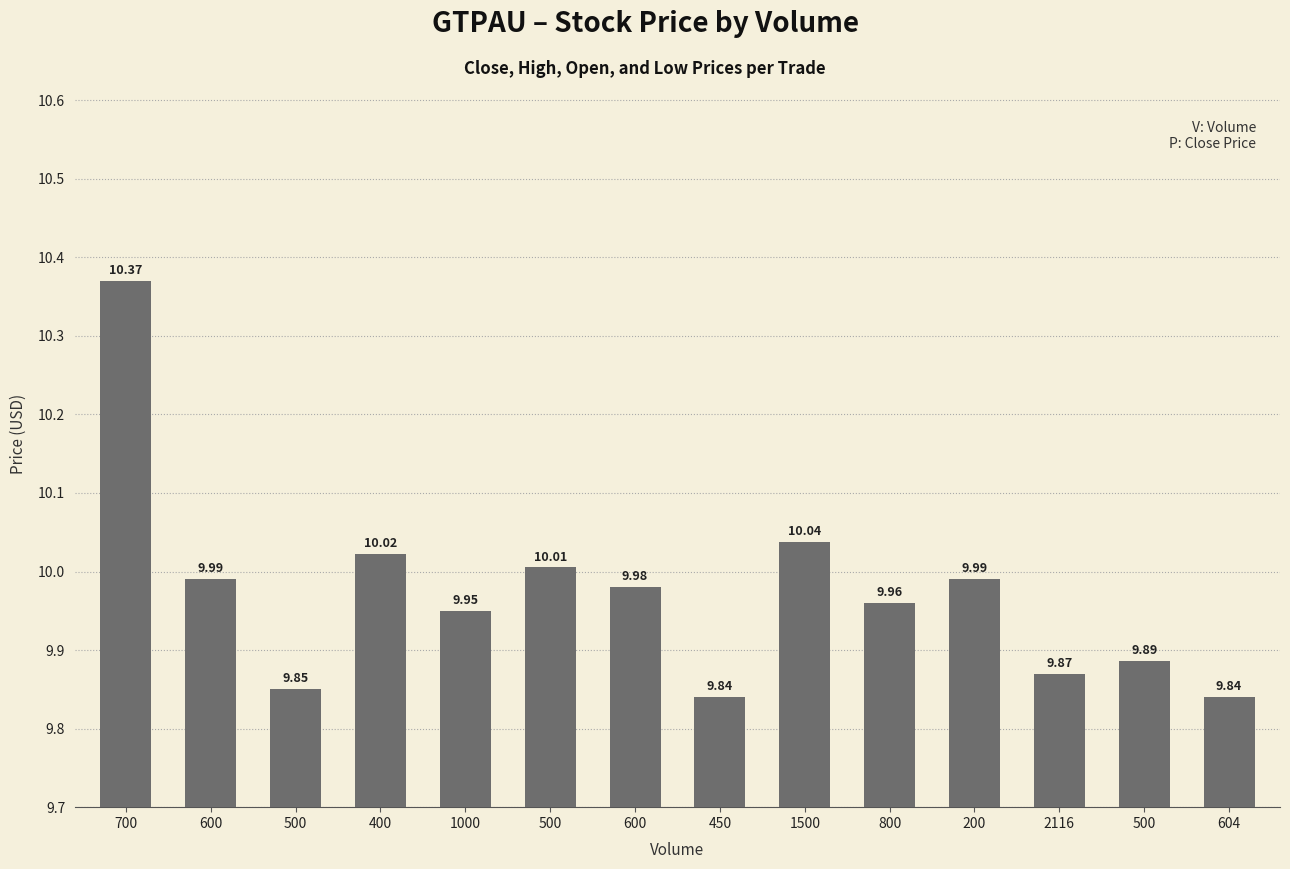

Read the value at 200.

10.0